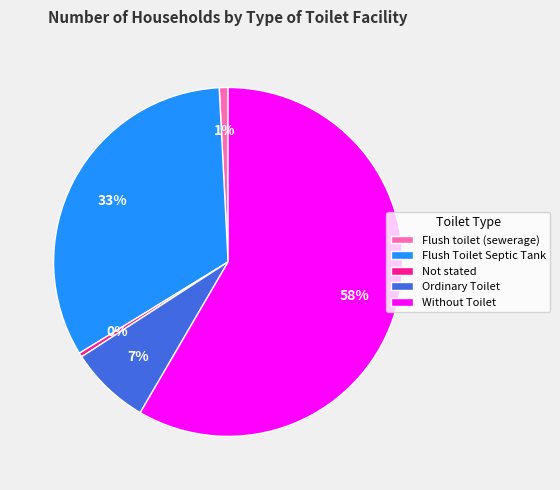

To the nearest percent, what percentage of the pie is Flush toilet (sewerage)?

1%